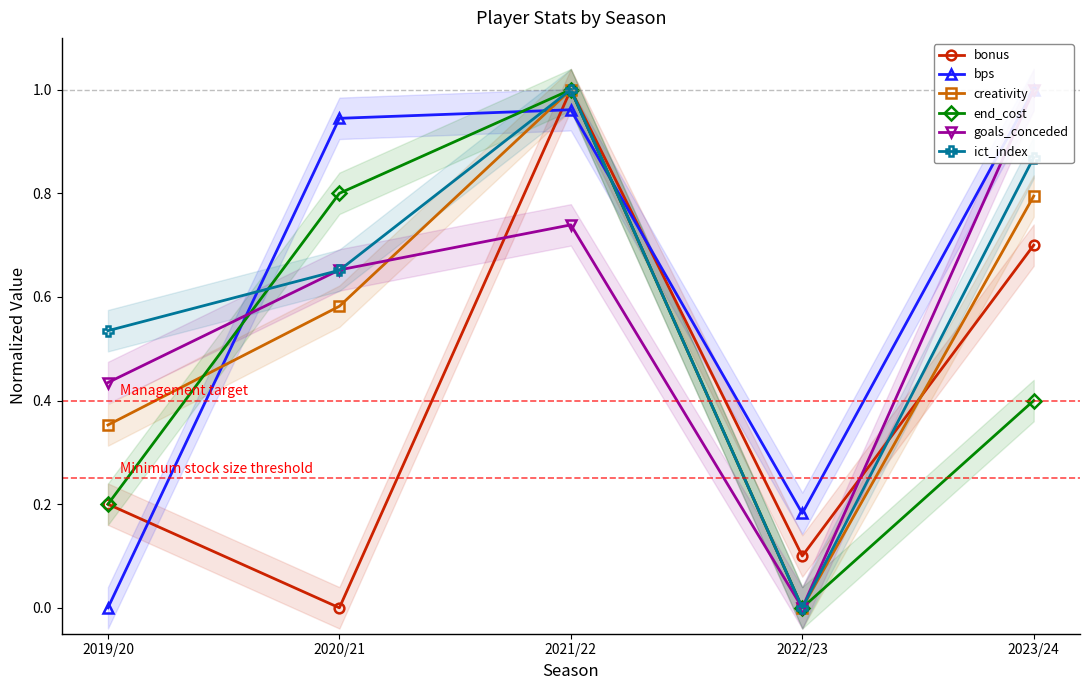

Where do end_cost and ict_index first cross each other?

2019/20 and 2020/21